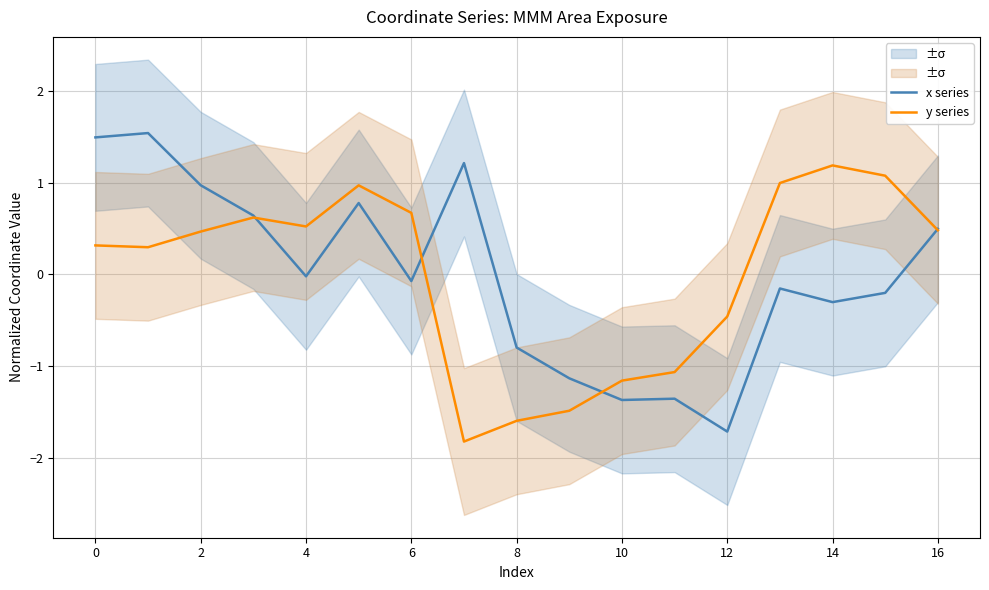

How many lines are shown in the chart?

2